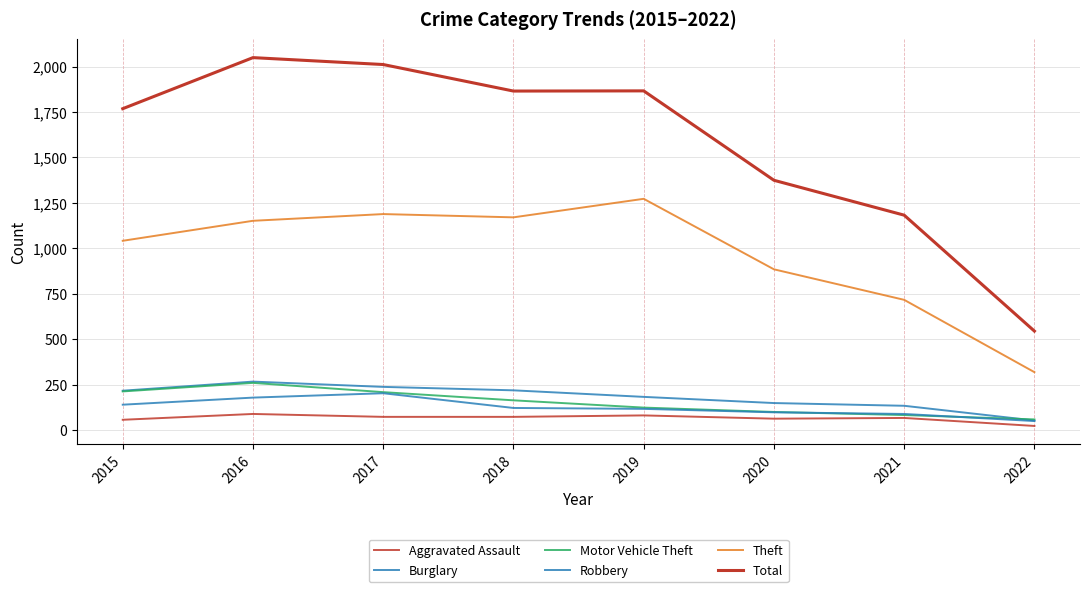

True or false: Aggravated Assault and Burglary intersect in this chart.

False